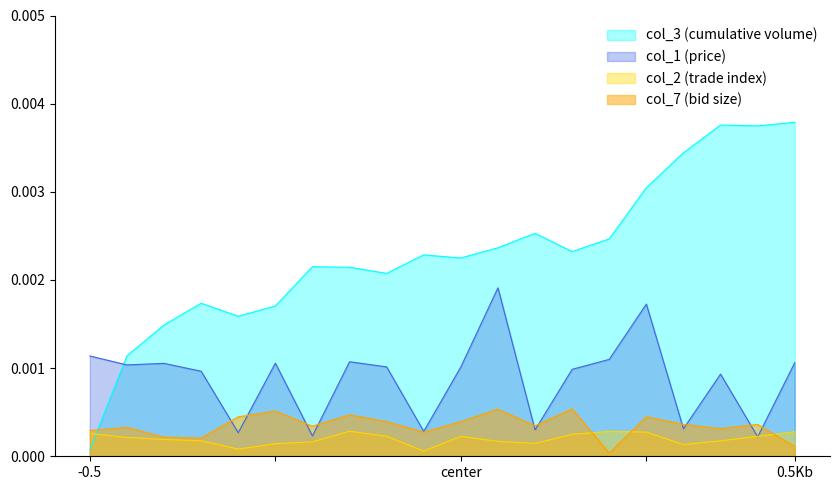

True or false: col_1 (price) and col_3 (cumulative volume) intersect in this chart.

True